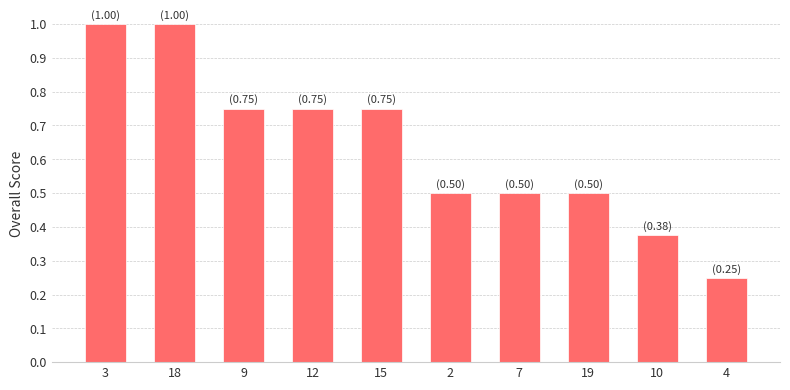

Between 12 and 18, which is larger?

18